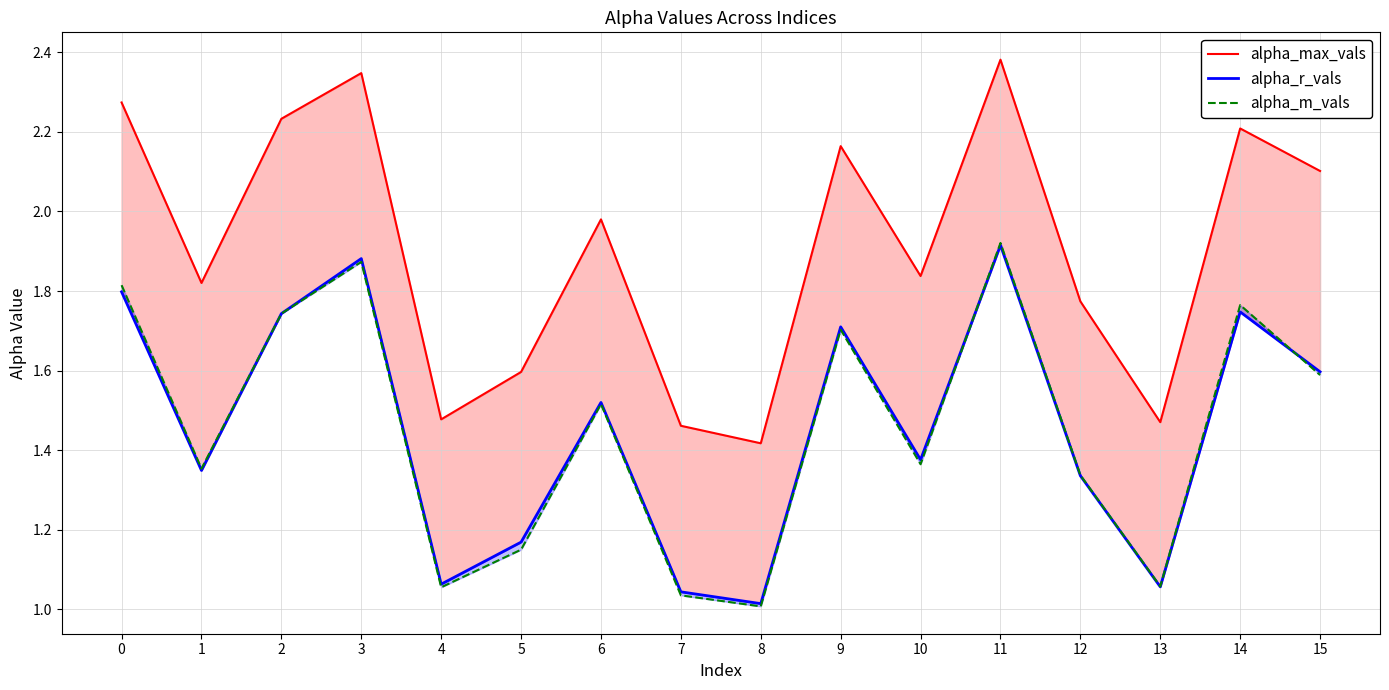

True or false: alpha_r_vals and alpha_max_vals intersect in this chart.

False